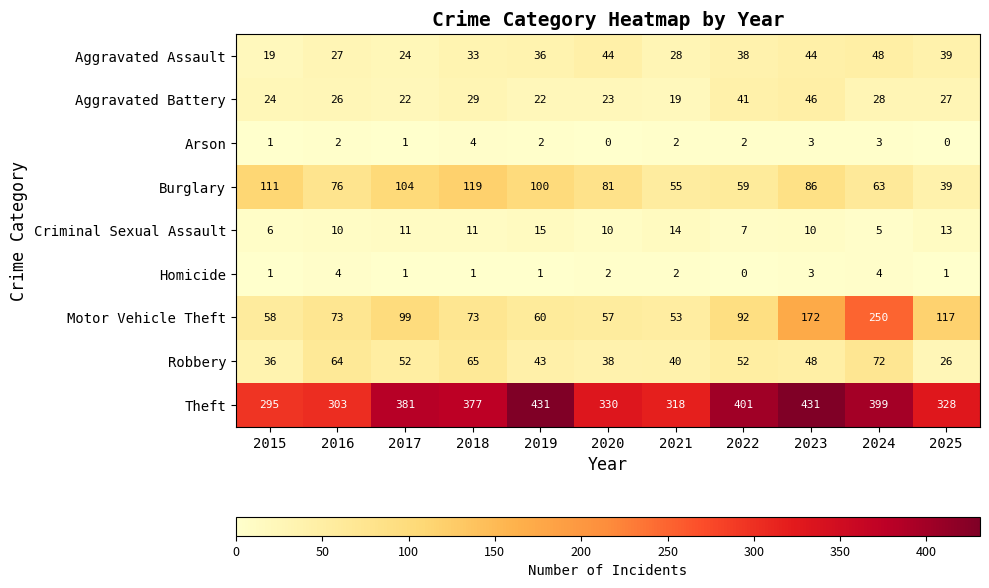

What is the greatest value displayed?

431